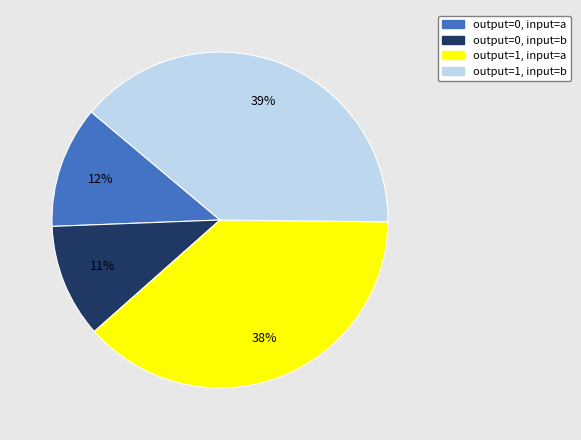

Is there a majority slice in this chart?

No